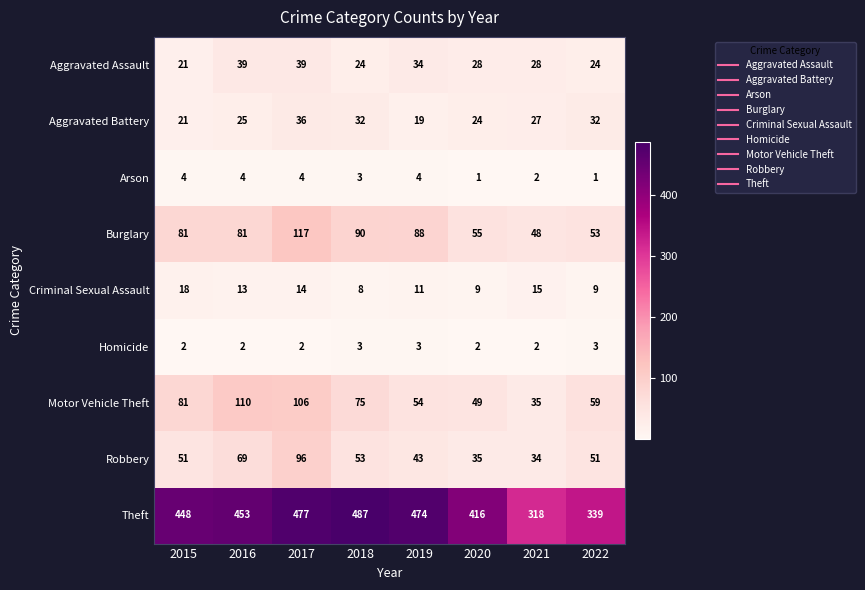

Is it true that Burglary equals 136 at 2019?

False